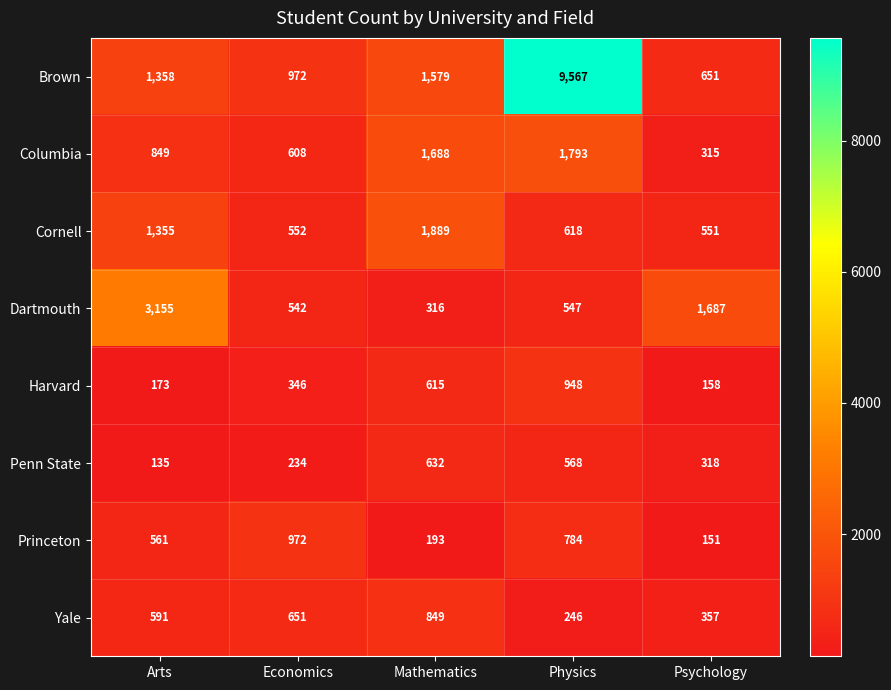

The value of Columbia at Psychology is 514. True or false?

False